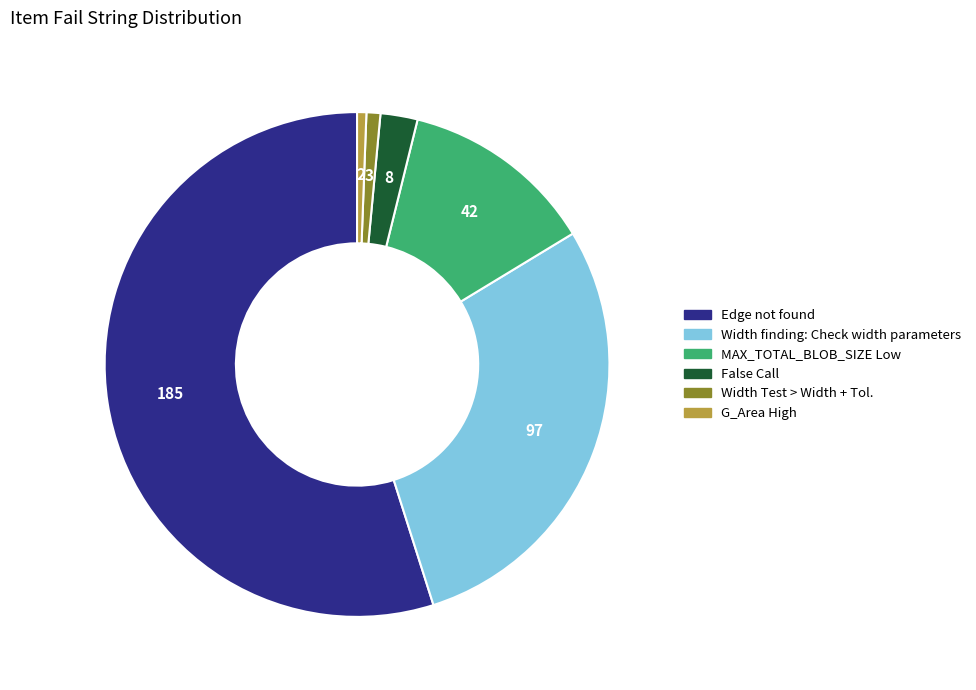

The MAX_TOTAL_BLOB_SIZE Low slice represents 24% of the pie. True or false?

False